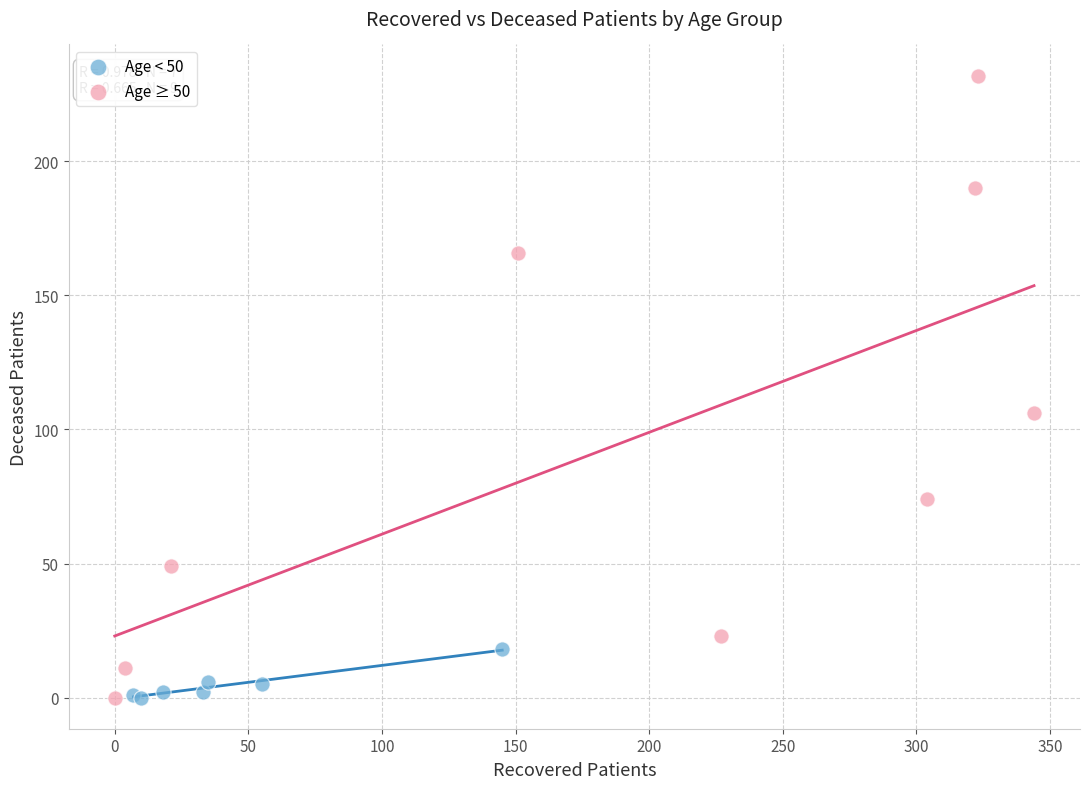

Which series reaches the maximum Y coordinate?

Age ≥ 50